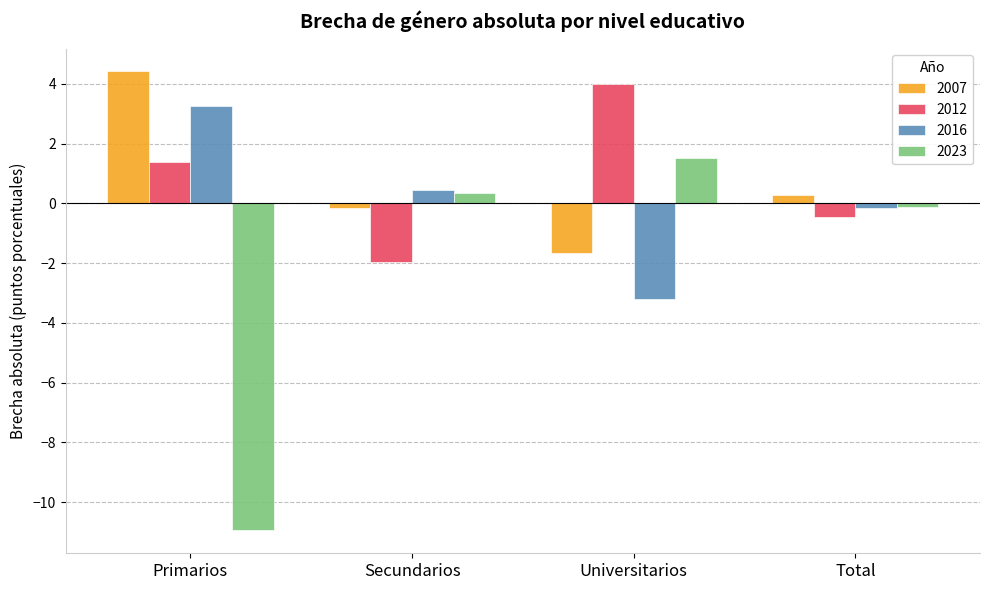

What position from the left is Secundarios?

2